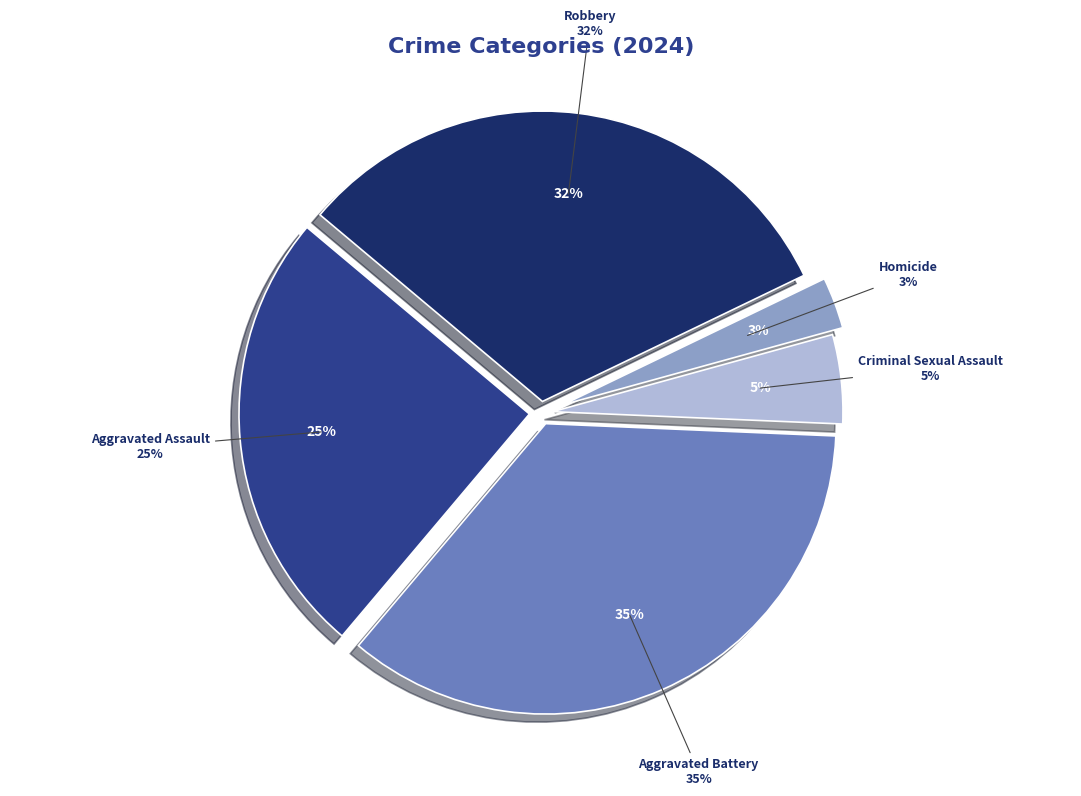

Which category has the smallest portion of the pie?

Homicide